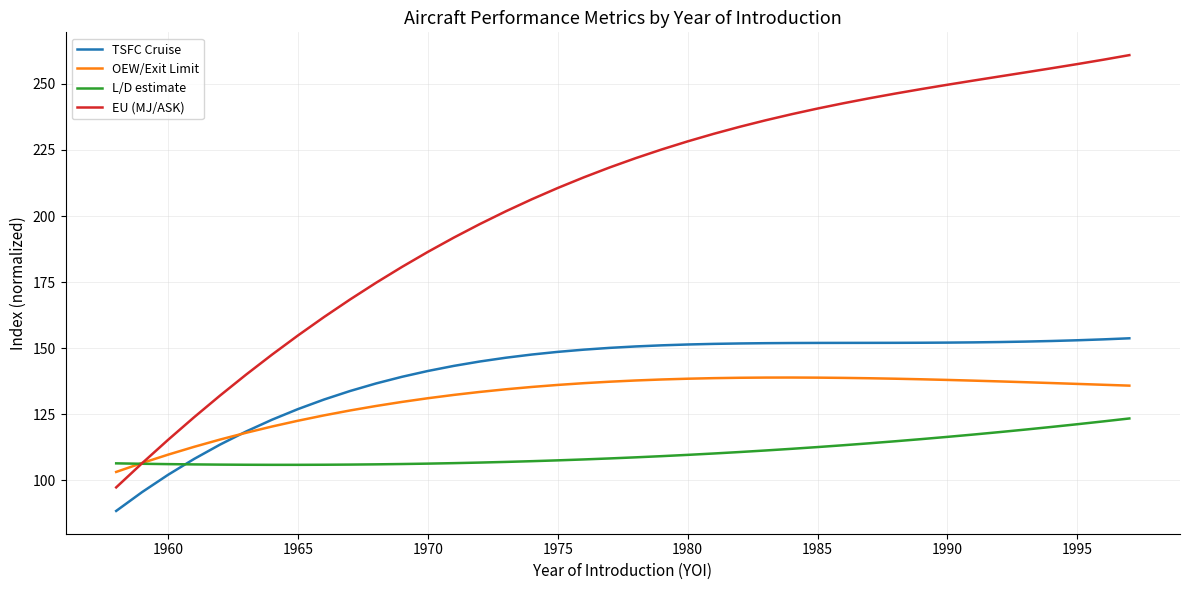

Which series has the largest range (max minus min)?

EU (MJ/ASK)